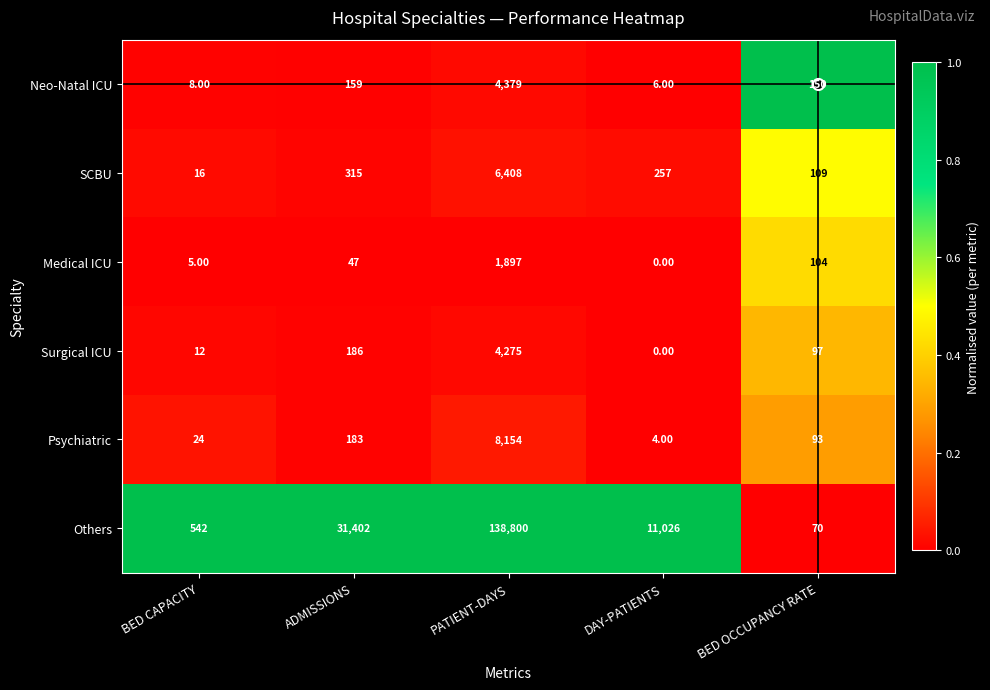

Which series changed the most between ADMISSIONS and DAY-PATIENTS?

Others